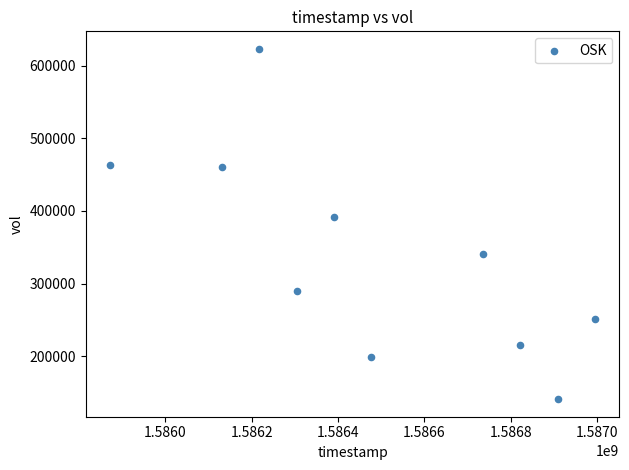

What Y value in the scatter plot is closest to 382000?

392100